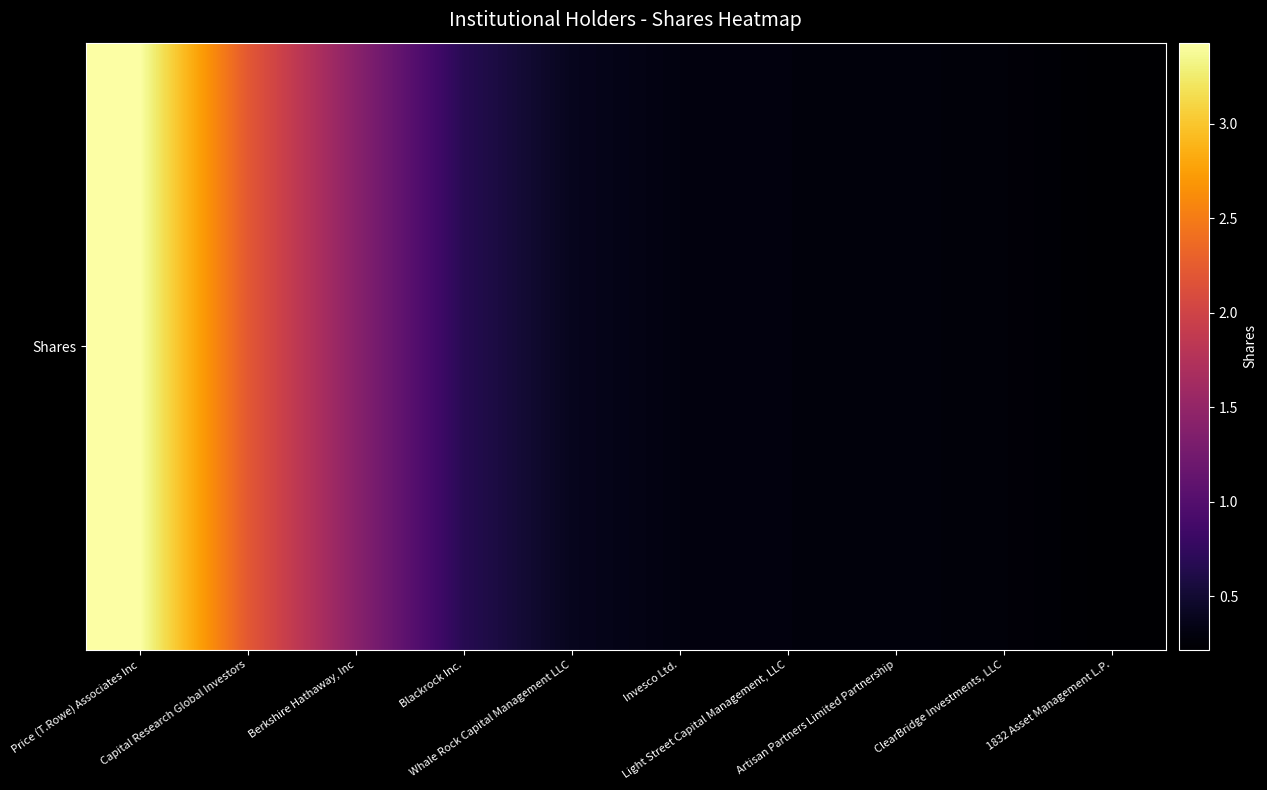

Is it true that the value at Price (T.Rowe) Associates Inc is 34305055?

True